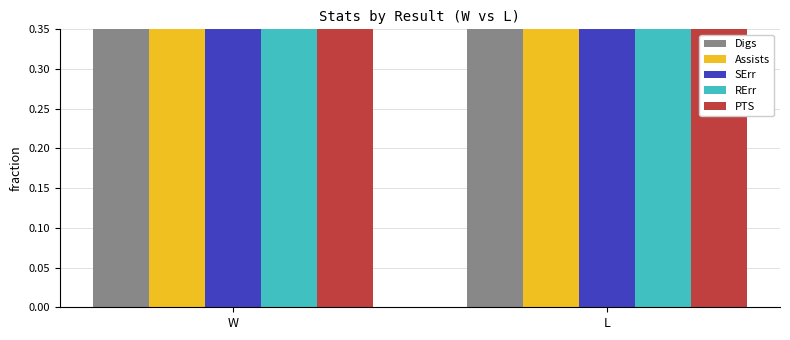

What is the spread (max minus min) of values at W?

2.6